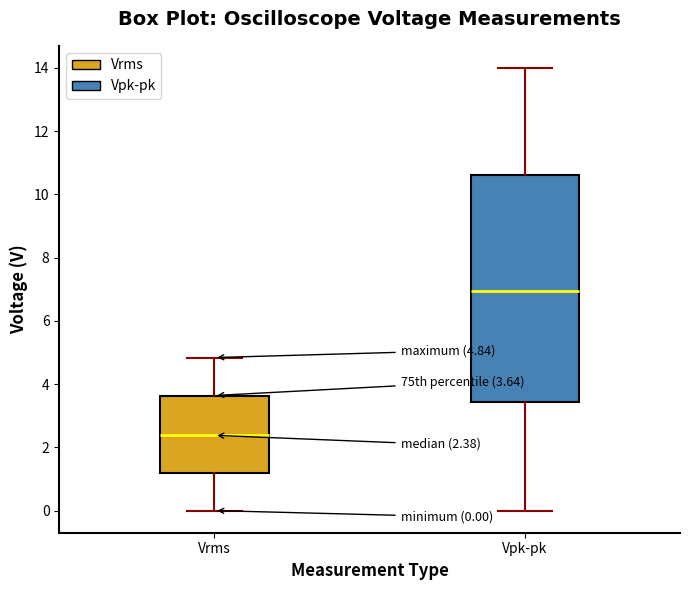

Which box is the tallest, from its lower edge to its upper edge?

Vpk-pk